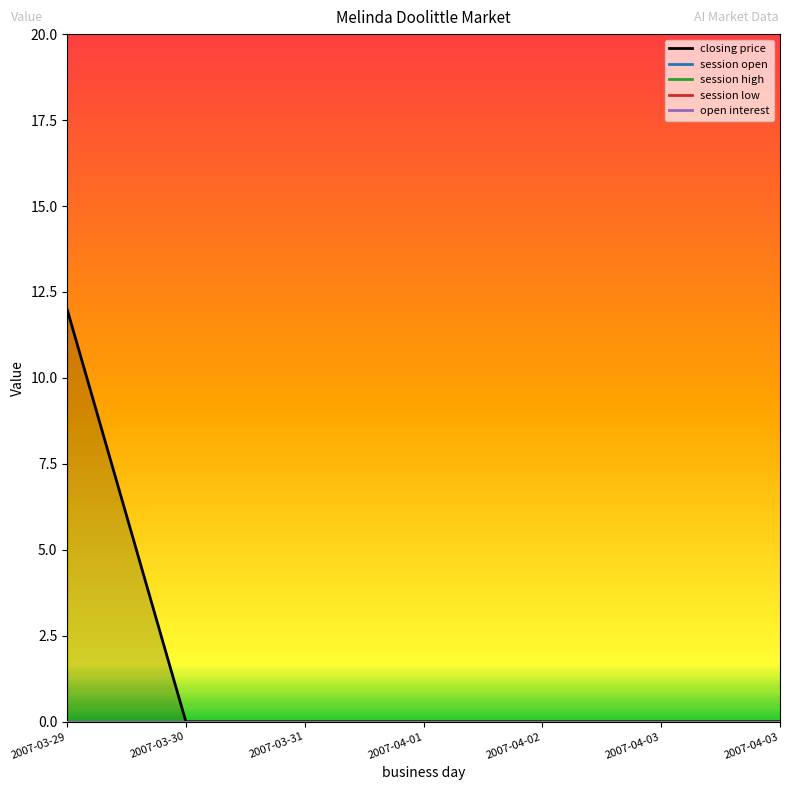

Reading right to left, what are all the values shown in this chart?

closing price: 2007-04-03=0	2007-04-03=0	2007-04-02=0	2007-04-01=0	2007-03-31=0	2007-03-30=0	2007-03-29=12
session open: 2007-04-03=0	2007-04-03=0	2007-04-02=0	2007-04-01=0	2007-03-31=0	2007-03-30=0	2007-03-29=0
session high: 2007-04-03=0	2007-04-03=0	2007-04-02=0	2007-04-01=0	2007-03-31=0	2007-03-30=0	2007-03-29=0
session low: 2007-04-03=0	2007-04-03=0	2007-04-02=0	2007-04-01=0	2007-03-31=0	2007-03-30=0	2007-03-29=0
open interest: 2007-04-03=0	2007-04-03=0	2007-04-02=0	2007-04-01=0	2007-03-31=0	2007-03-30=0	2007-03-29=0